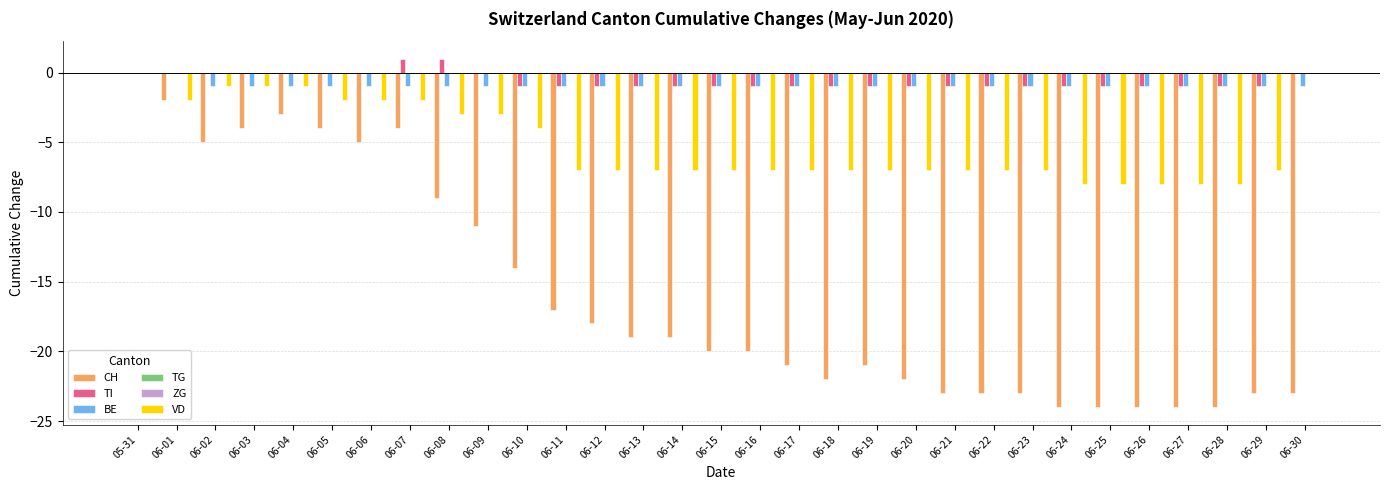

At which label does VD reach its peak?

05-31